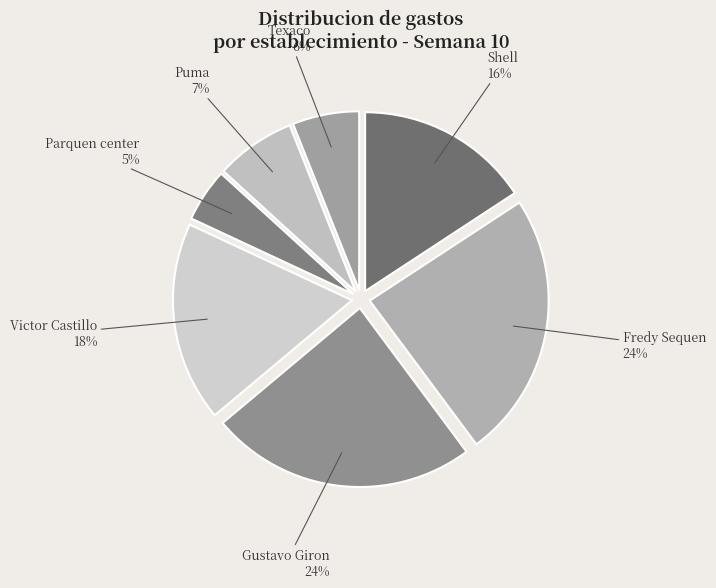

True or false: Gustavo Giron accounts for 18% of the total.

False